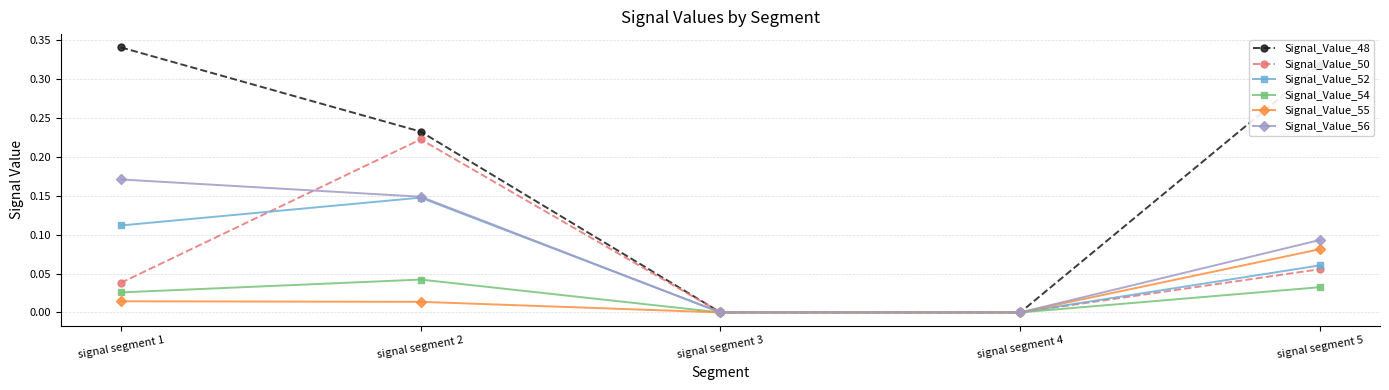

Which series has the widest spread of values?

Signal_Value_48